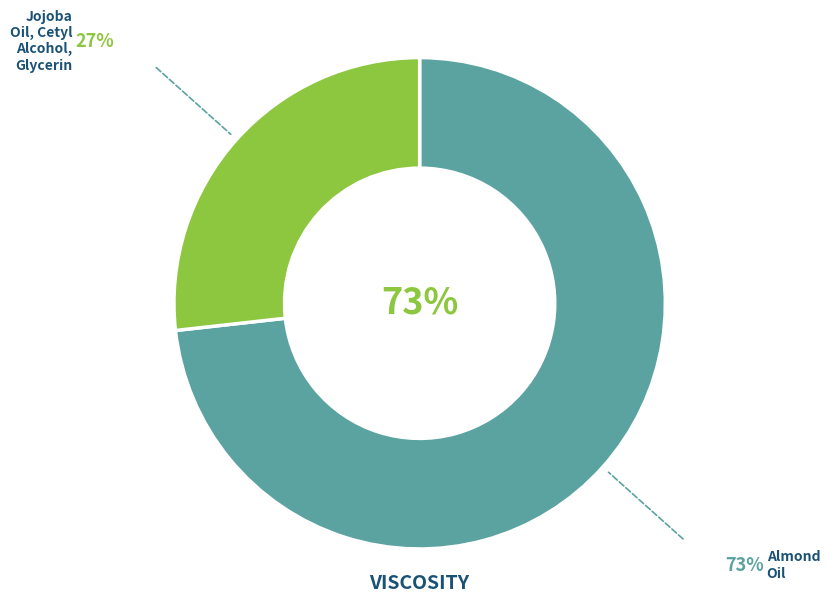

To the nearest percent, what is the difference between the largest and smallest slice percentages?

46%